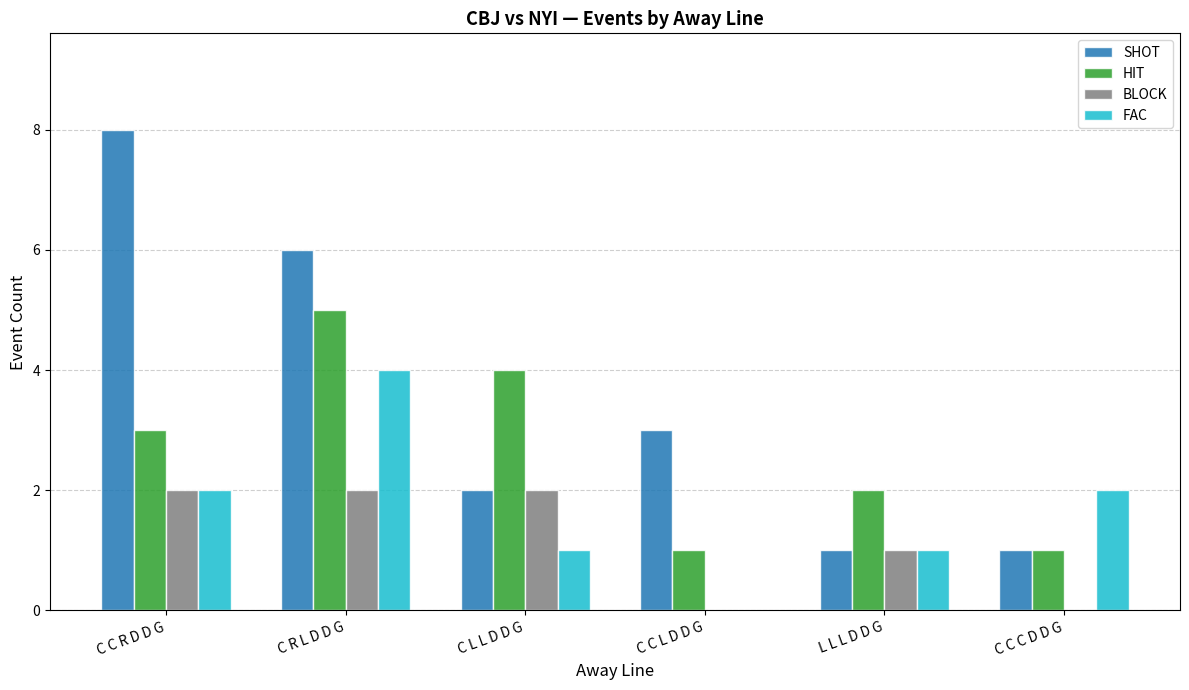

What is the sum of the HIT values at C R L D D G and C C L D D G?

6